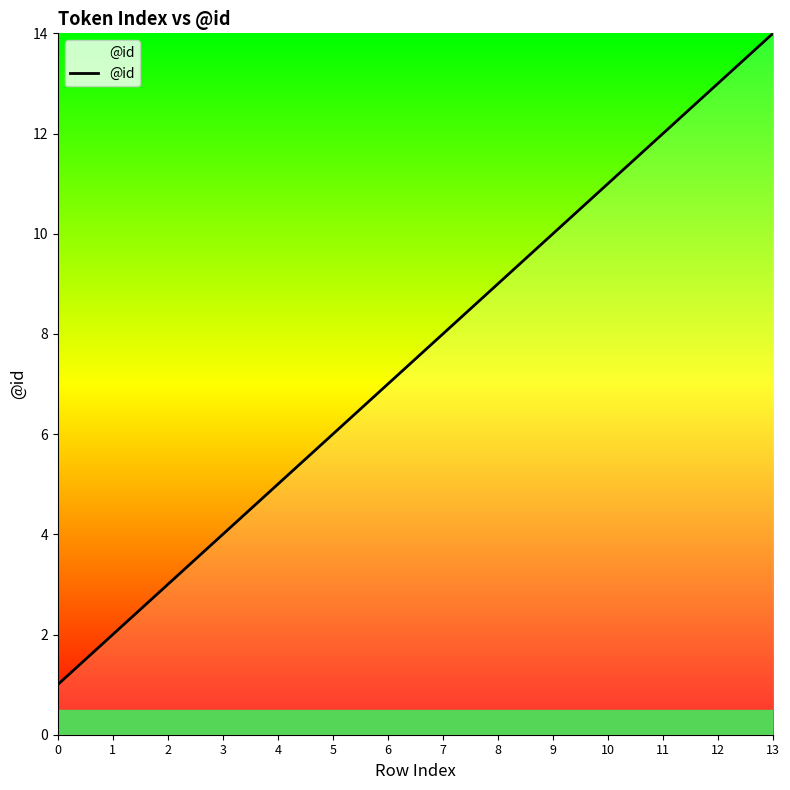

Rank the categories by value from highest to lowest.

13, 12, 11, 10, 9, 8, 7, 6, 5, 4, 3, 2, 1, 0